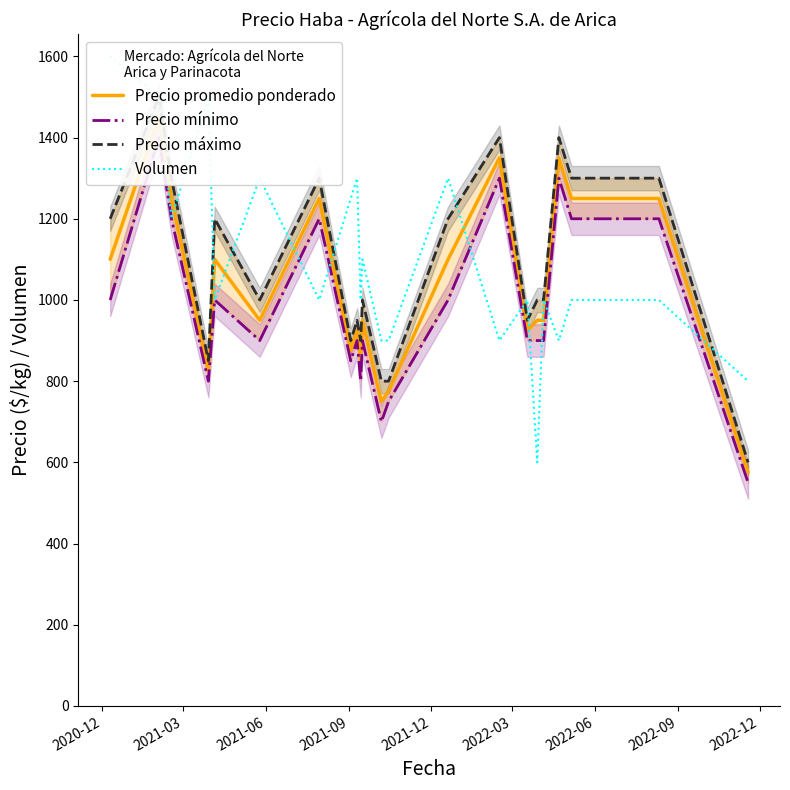

Count the number of categories in the chart.

22